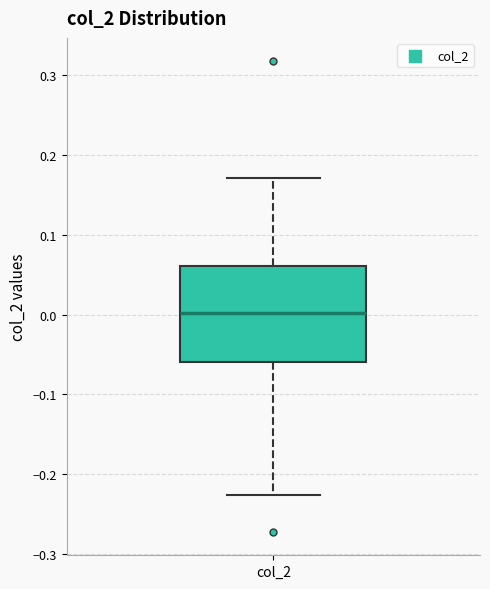

Where does the upper whisker of the box for col_2 end on the y-axis? The values are not printed on the chart, so give them approximately, as read against the axis.

0.17